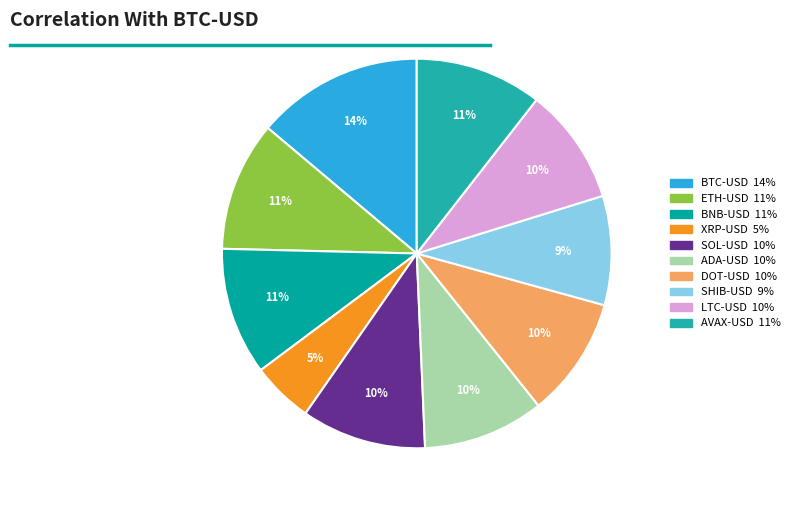

What is the smallest slice in the pie chart?

XRP-USD